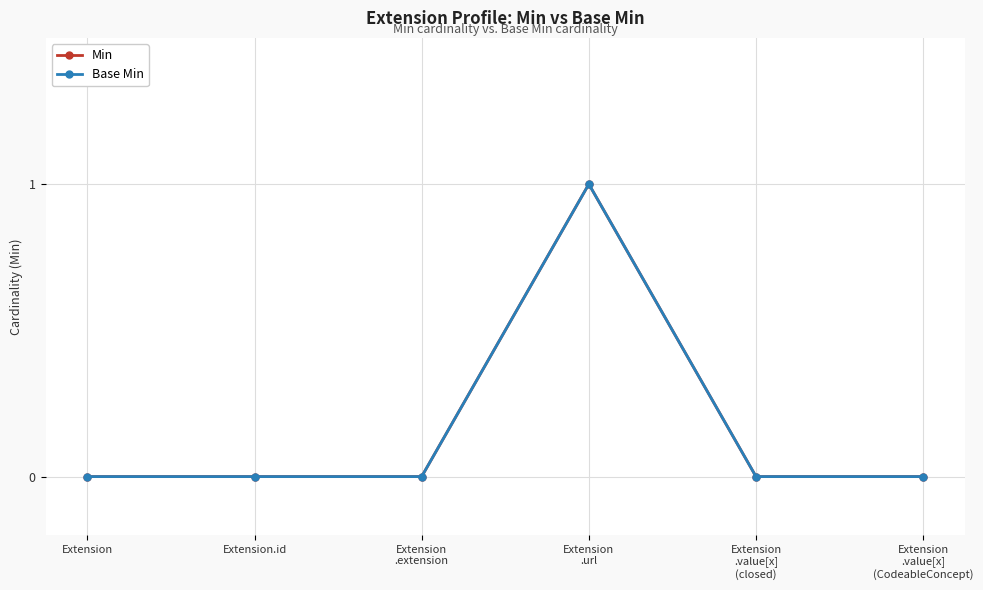

What is the label of the 1st point from the right?

Extension
.value[x]
(CodeableConcept)